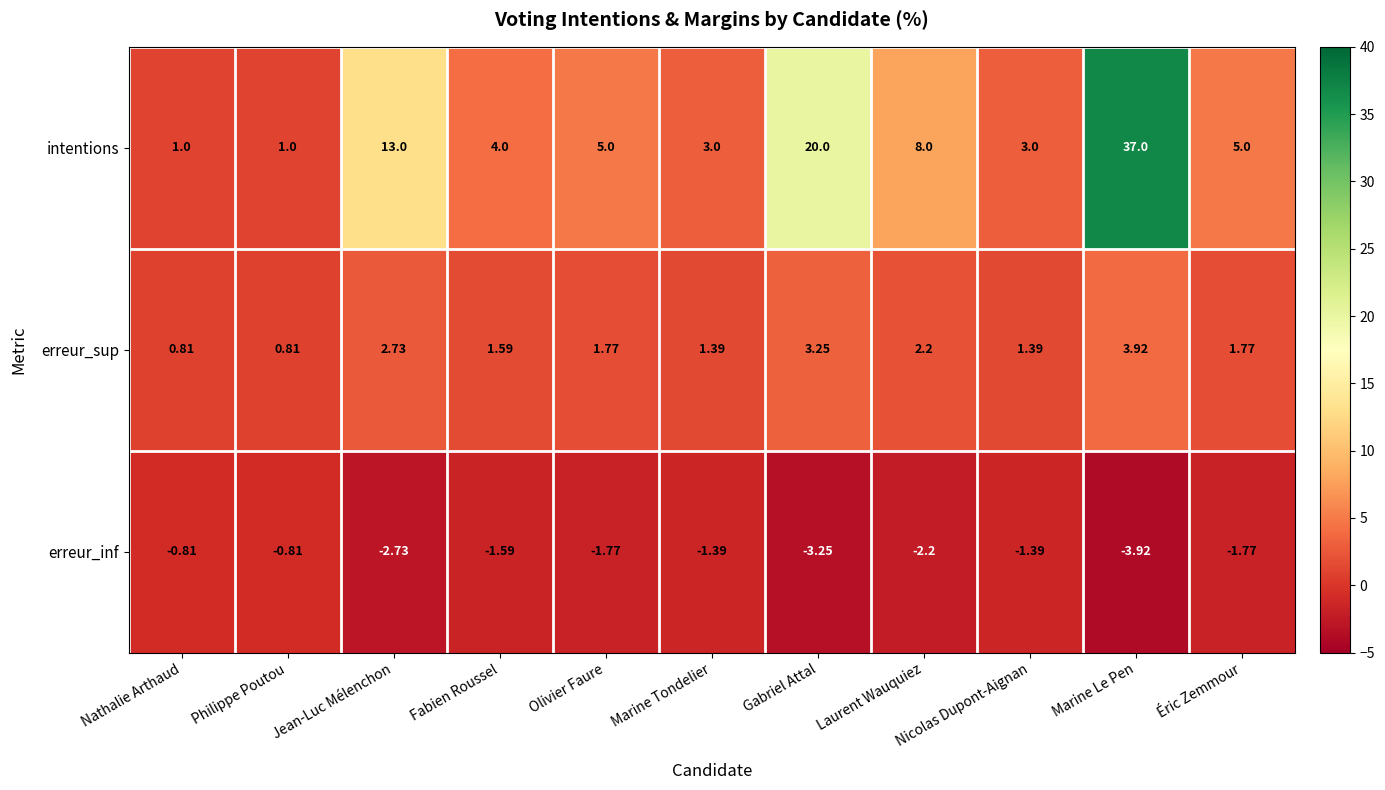

How many data points in erreur_inf are less than -1?

9